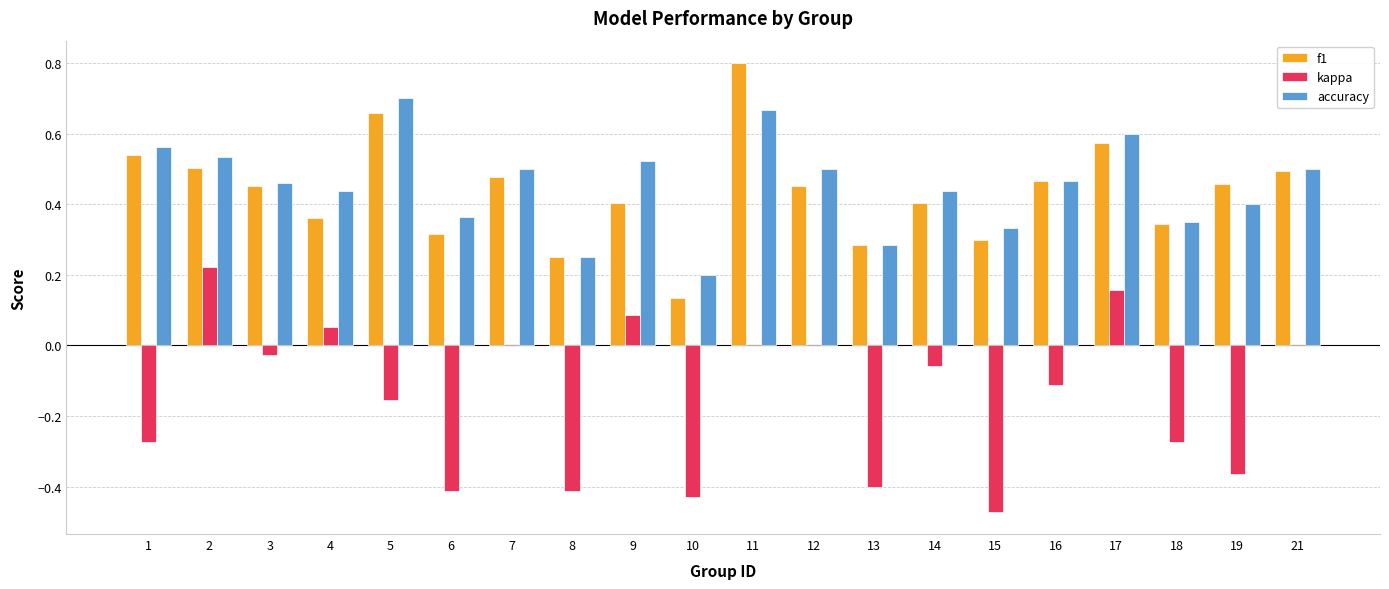

Which series changed the most between 12 and 17?

kappa